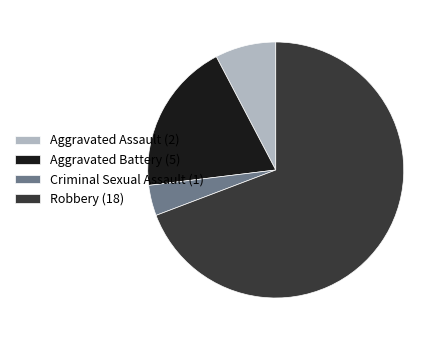

Do Robbery (18) and Aggravated Assault (2) together represent more than half of the pie?

Yes